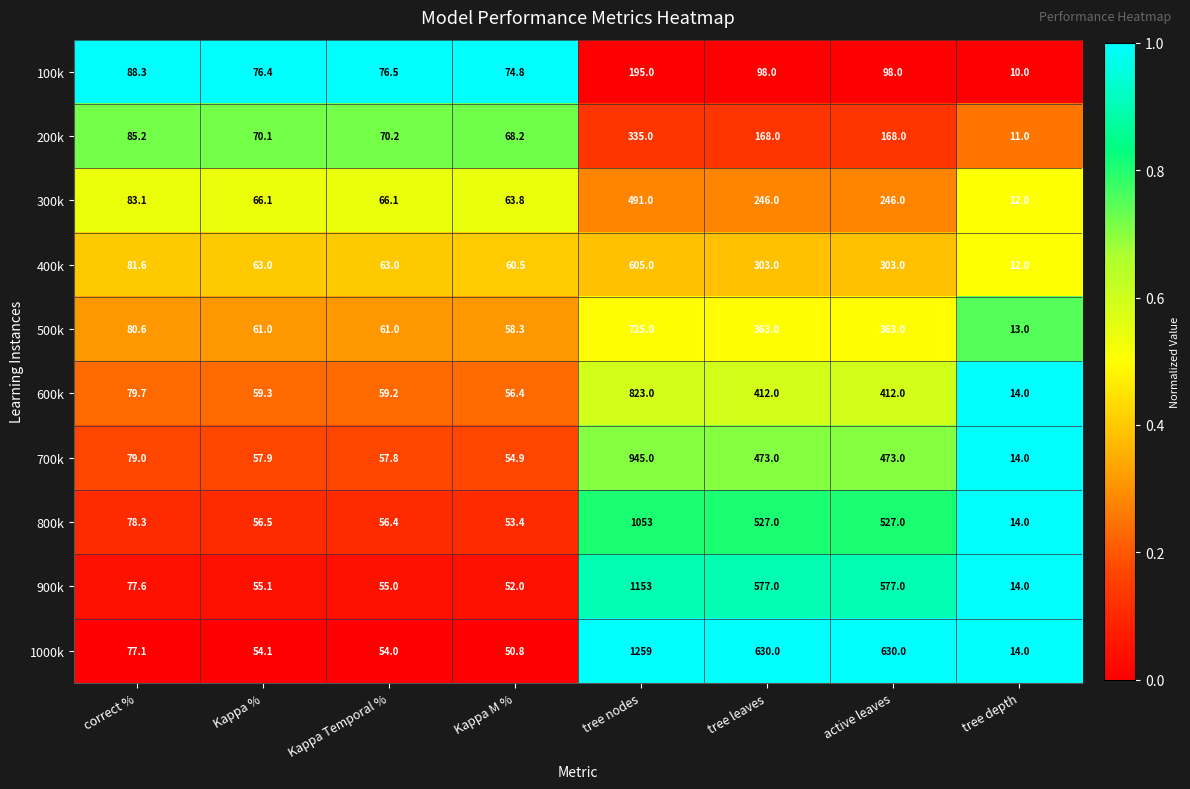

Which series has the largest total across all categories?

1000k